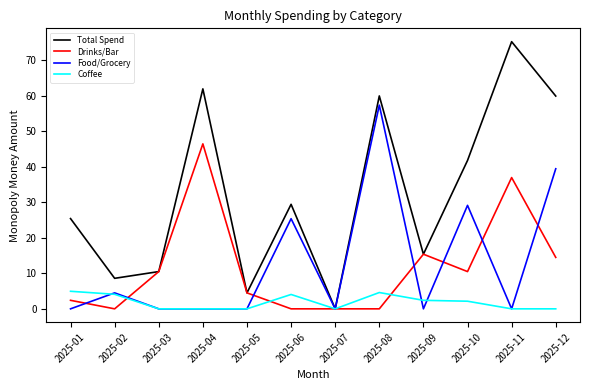

In Total Spend, how many points are higher than both neighbors (excluding endpoints)?

4